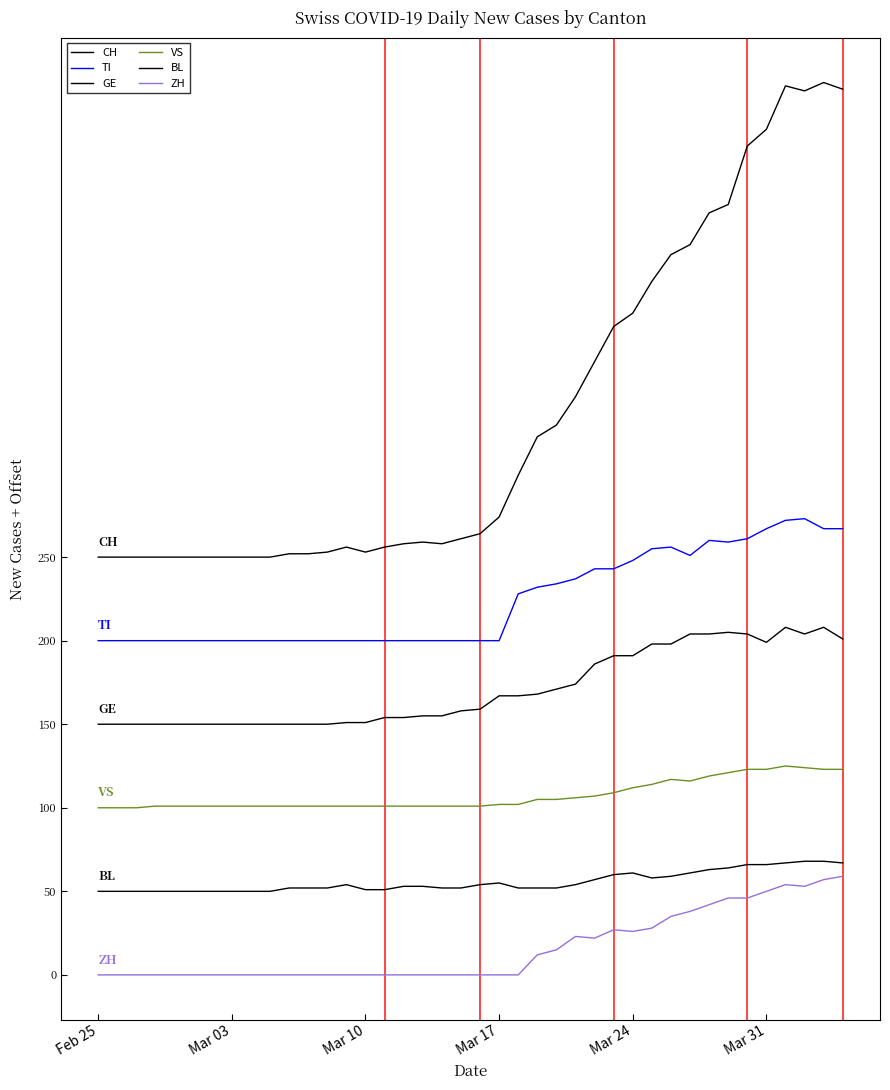

Is this an area chart (filled region under the line)?

No